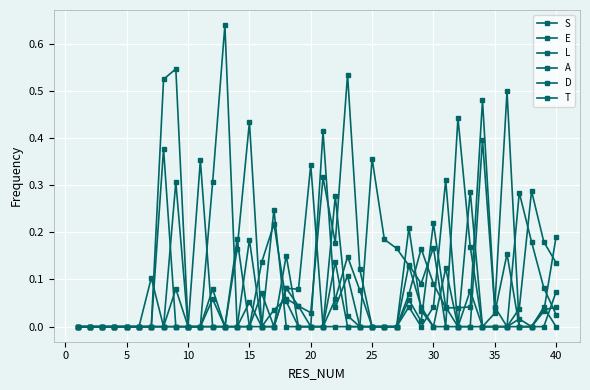

Does the chart have visible grid lines?

Yes